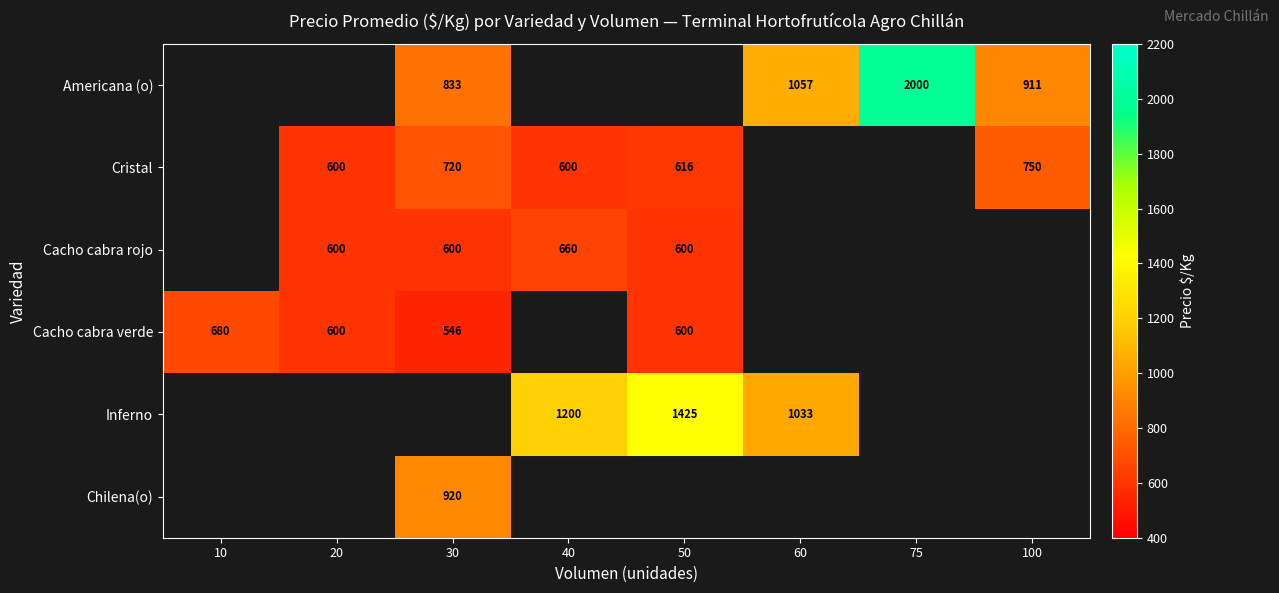

At which category does the chart reach its peak across all series?

75